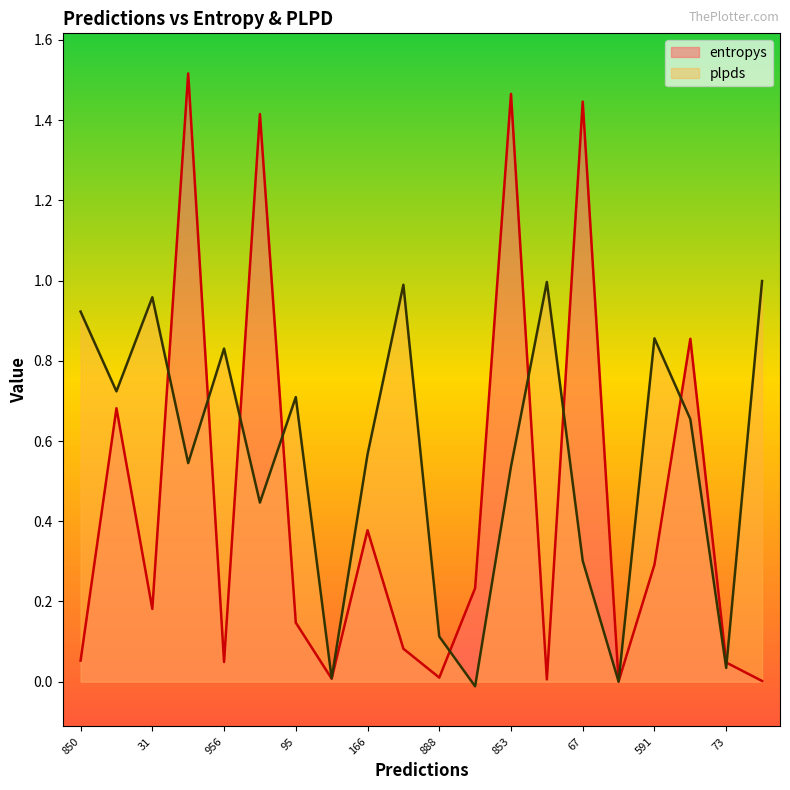

In plpds, how many points are higher than both neighbors (excluding endpoints)?

6